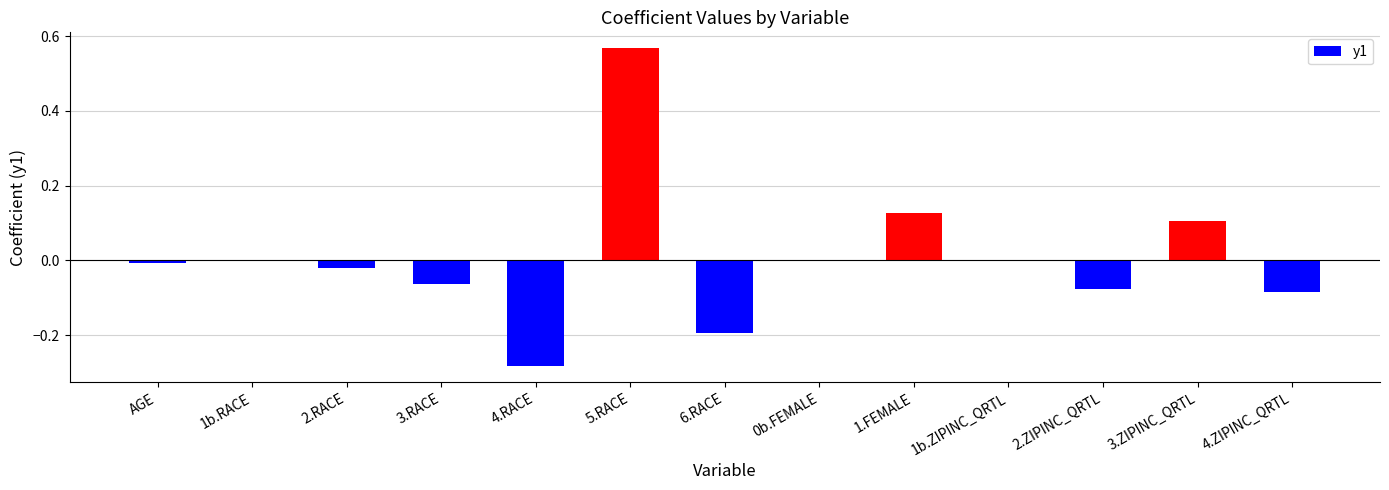

The value at 6.RACE is -0.1. True or false?

False